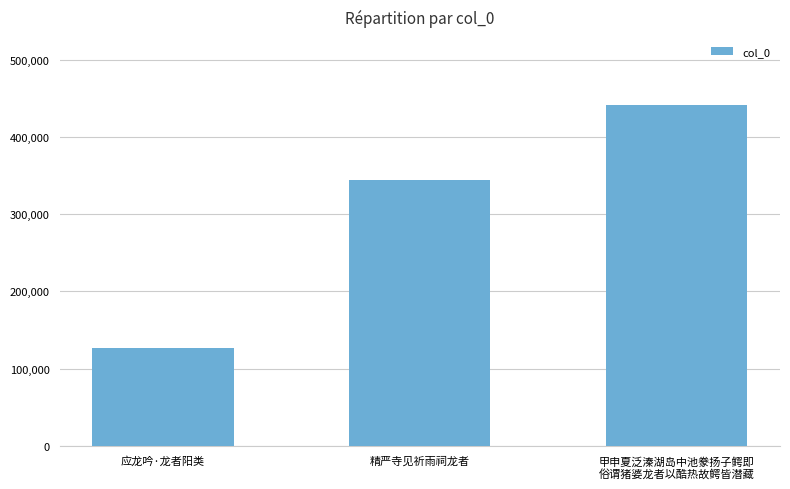

What is the approximate value at 甲申夏泛溱湖岛中池豢扬子鳄即
俗谓猪婆龙者以酷热故鳄皆潜藏, to the nearest 10?

441010